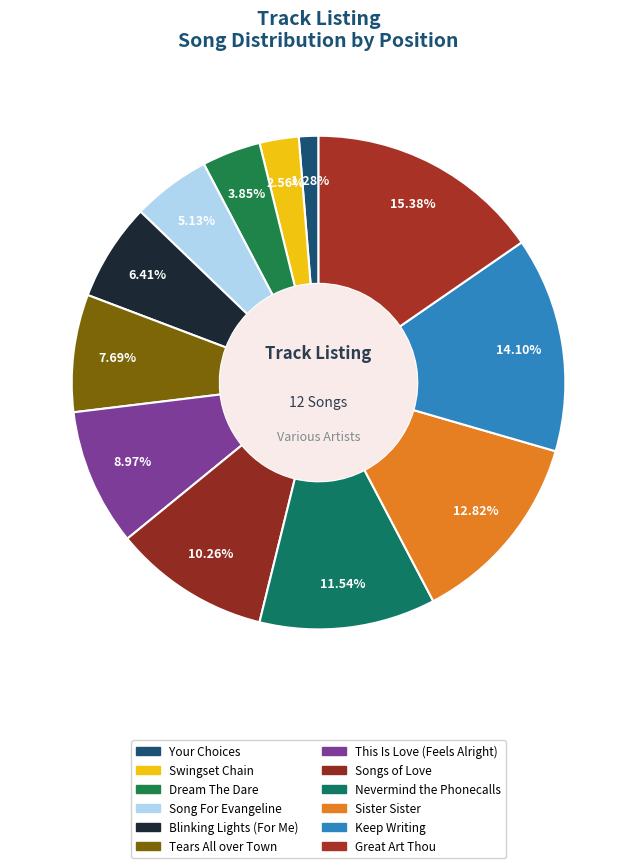

Approximately how many times larger is the value at Songs of Love compared to Nevermind the Phonecalls?

0.9